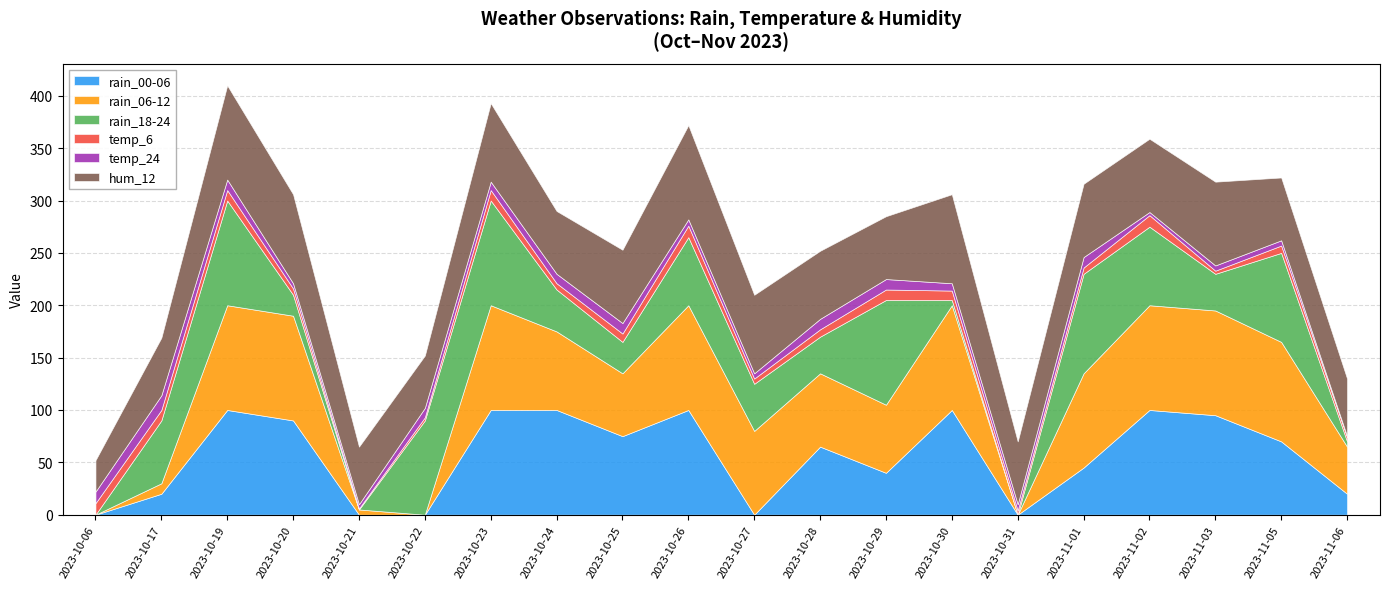

What is the sum of all rain_18-24 values?

985